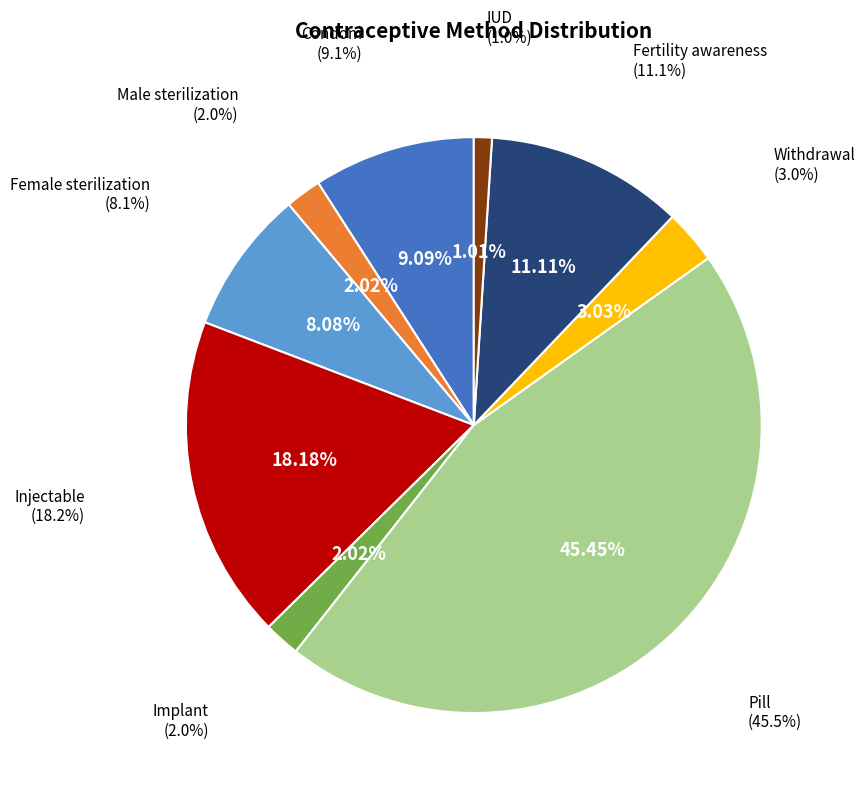

Is there a majority slice in this chart?

No